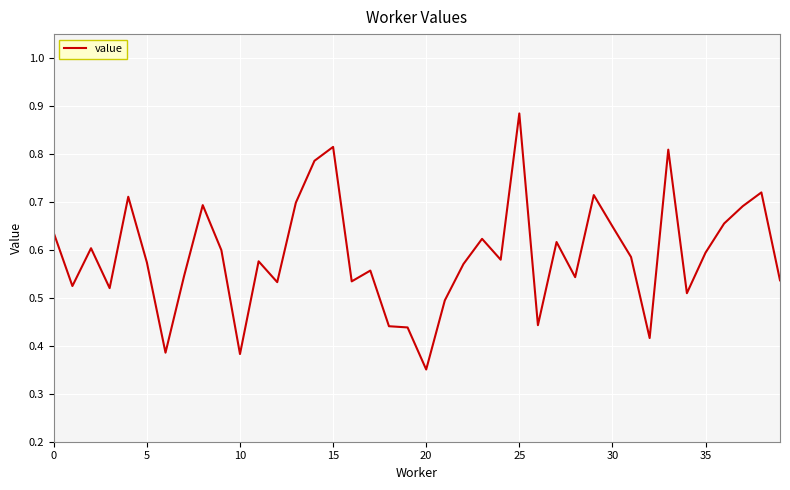

How many lines are shown in the chart?

1